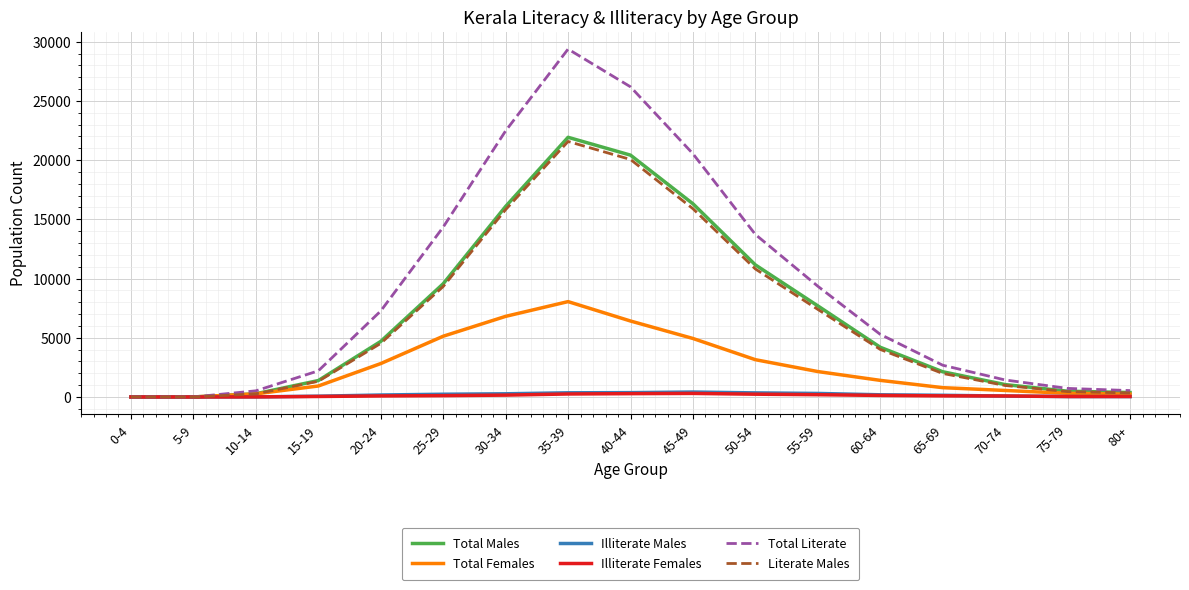

Which series has the largest total across all categories?

Total Literate